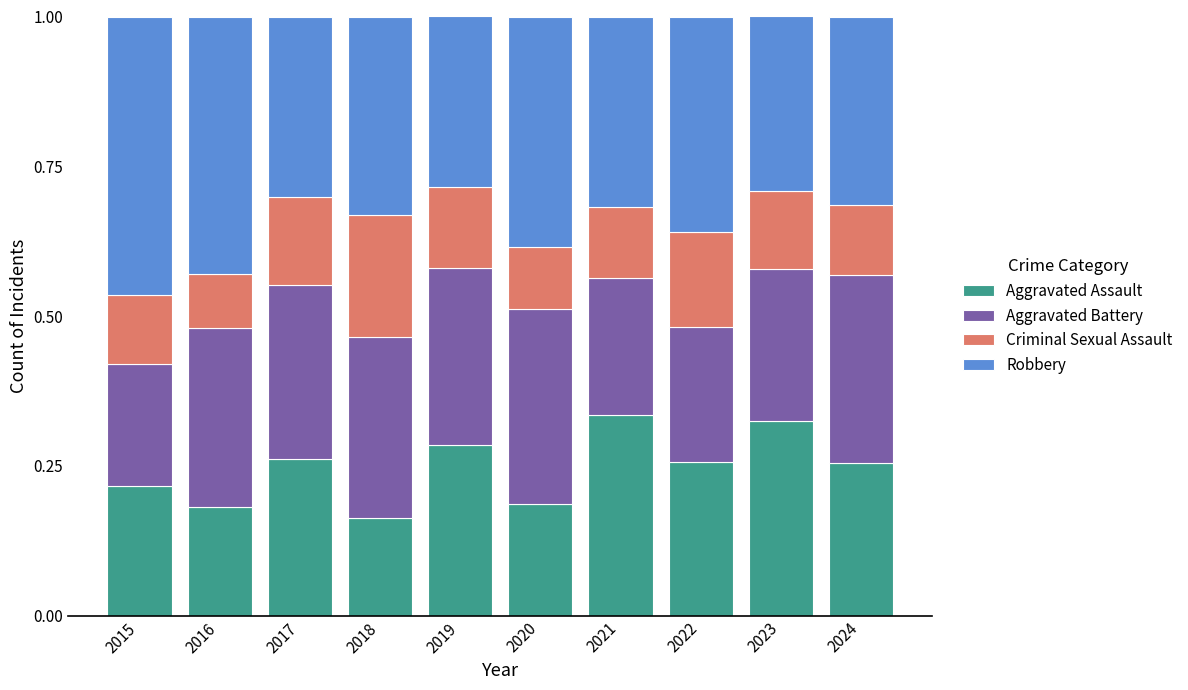

What is the total value across all series at 2017?

1.0